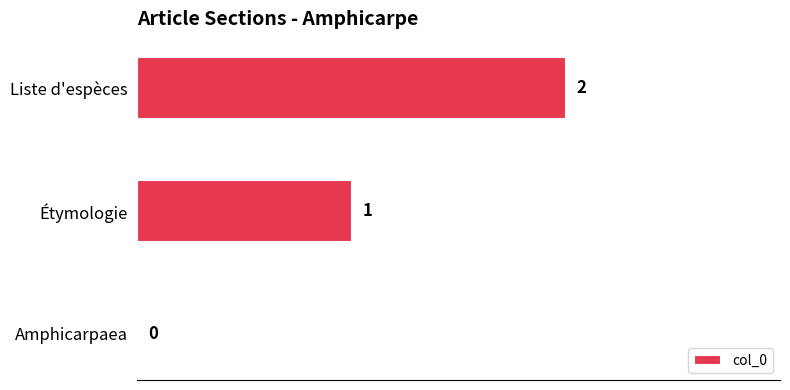

True or false: the data shows 1 at Liste d'espèces.

False